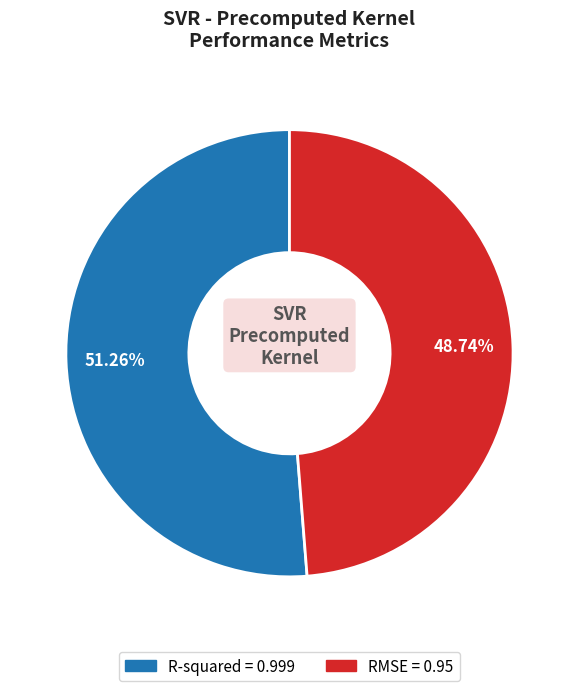

Count the number of slices in the pie.

2